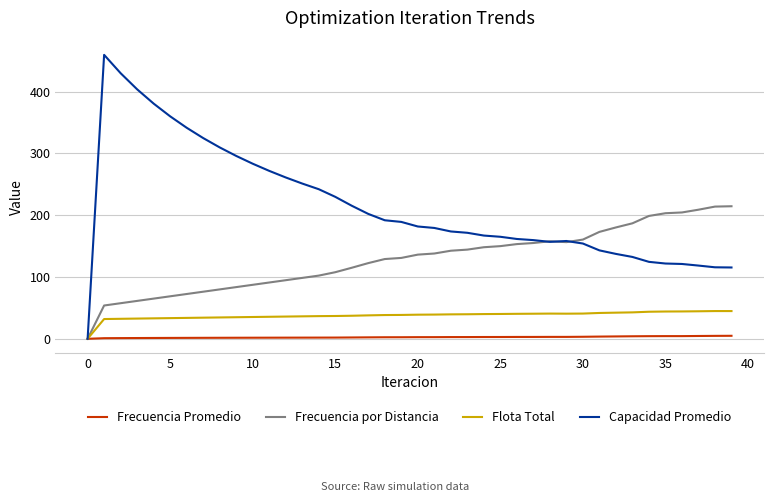

Rank the series by their average value, from lowest to highest.

Frecuencia Promedio, Flota Total, Frecuencia por Distancia, Capacidad Promedio